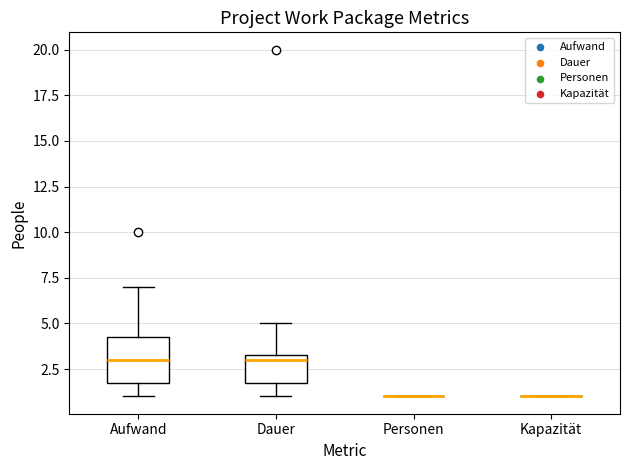

Reading left to right, transcribe this box plot: for each box, give where its median line is, the range the box spans, and where its two whiskers end, as read against the y-axis. The values are not printed on the chart, so give them approximately, as read against the axis.

Aufwand: median 3.0, box 2.0 to 4.5, whiskers 1.0 to 7.0
Dauer: median 3.0, box 2.0 to 3.5, whiskers 1.0 to 5.0
Personen: box collapsed to a line at 1.0, whiskers 1.0 to 1.0
Kapazität: box collapsed to a line at 1.0, whiskers 1.0 to 1.0